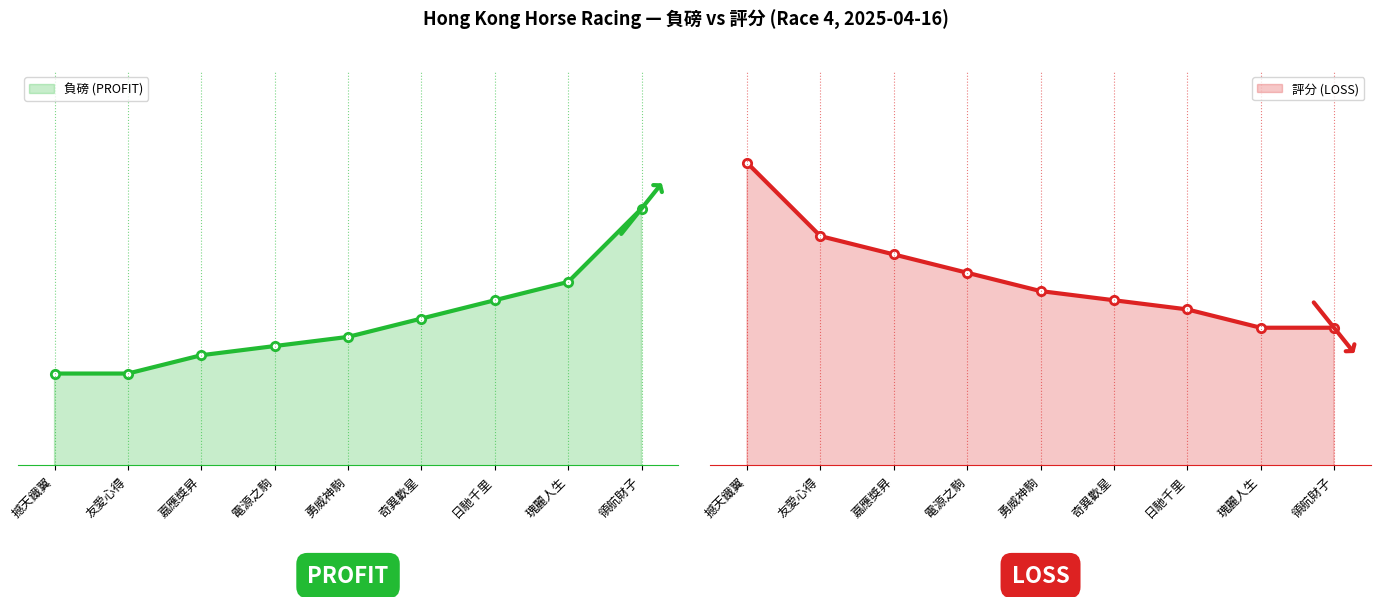

What is the difference between the values at 領航財子 and 勇威神駒?

4